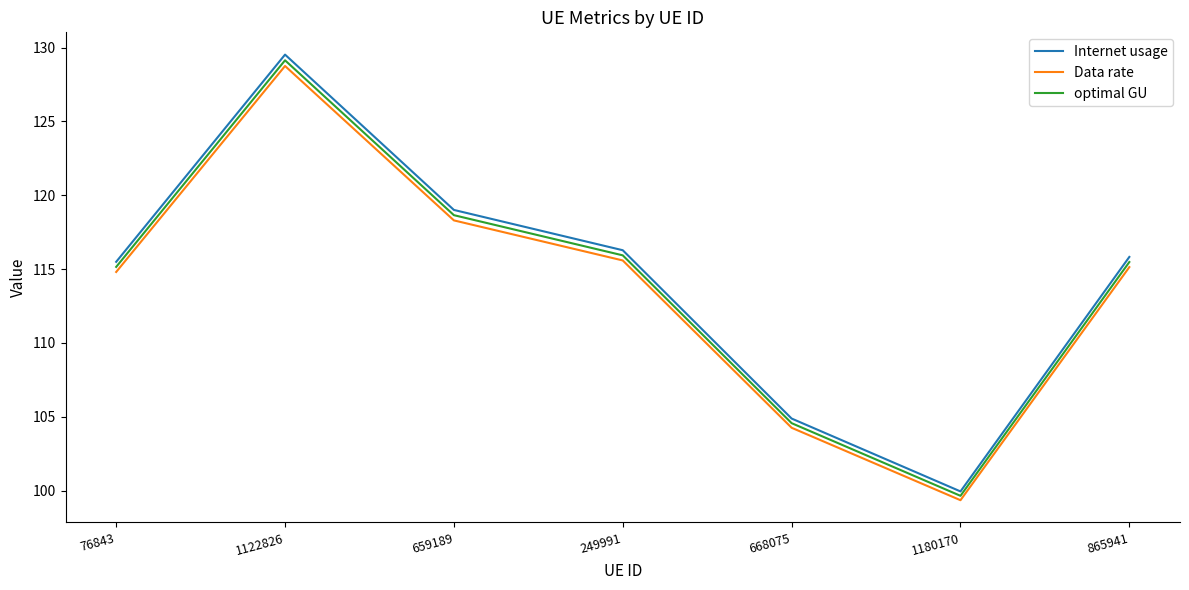

Reading right to left, what are all the values shown in this chart?

Internet usage: 115.8	99.9	104.9	116.3	119.0	129.5	115.5
Data rate: 115.1	99.3	104.3	115.6	118.3	128.8	114.8
optimal GU: 115.5	99.6	104.6	115.9	118.7	129.1	115.1